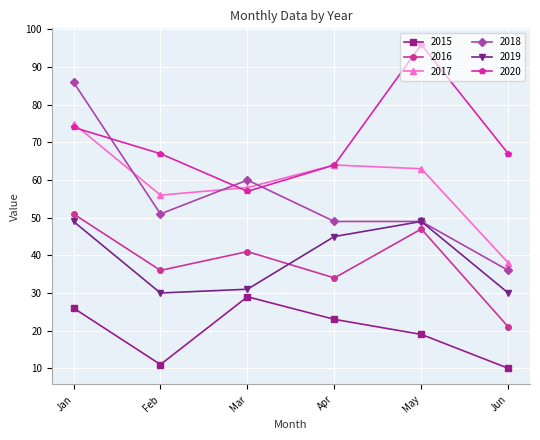

What is the difference between the highest and lowest values at Jun?

57